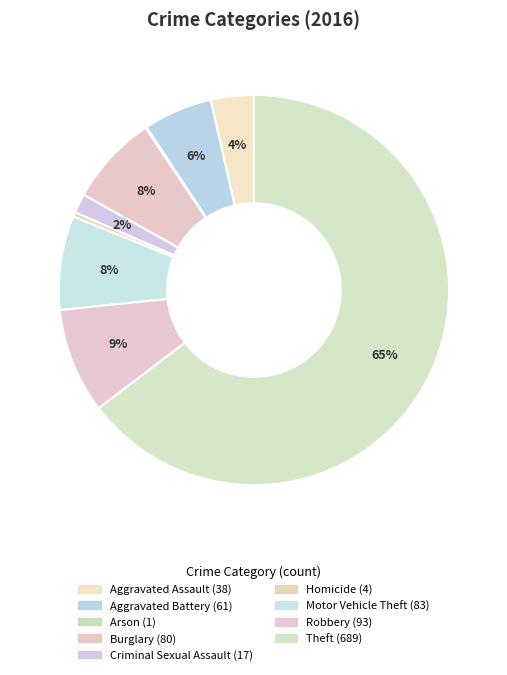

Does any single category account for the majority?

Yes